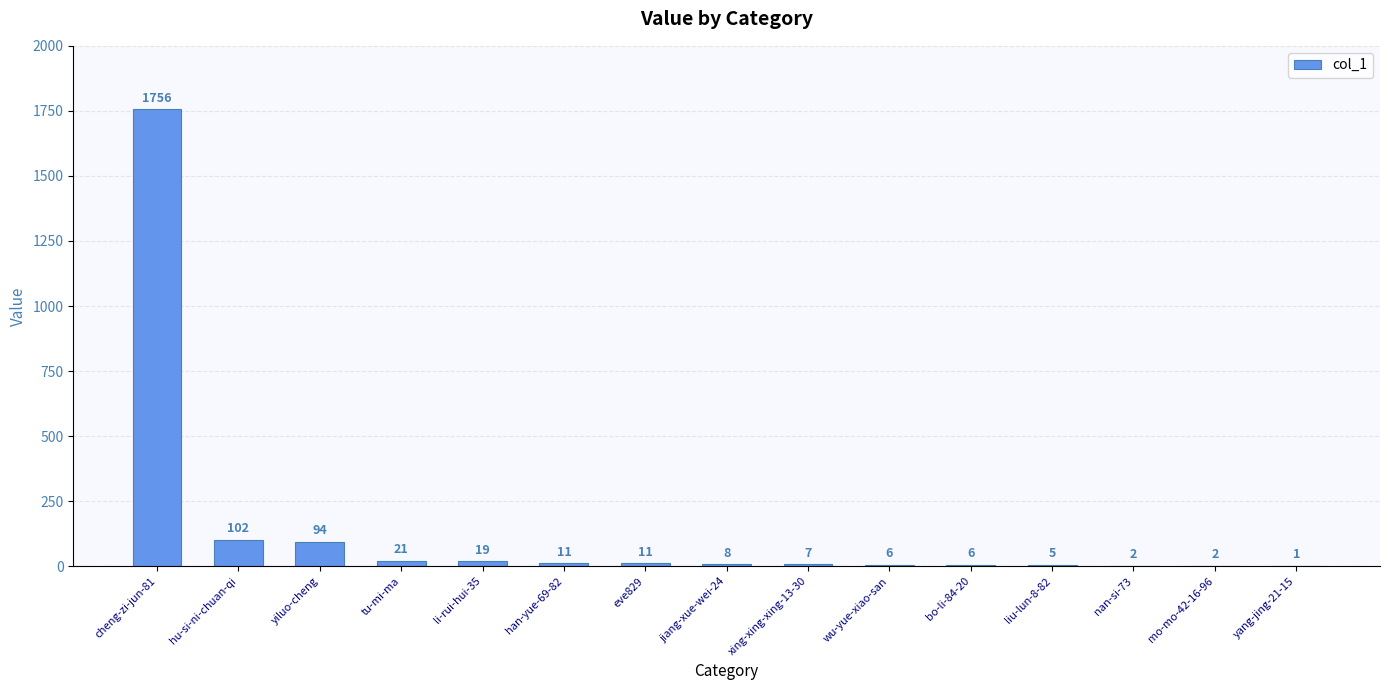

Which has a higher value, hu-si-ni-chuan-qi or jiang-xue-wei-24?

hu-si-ni-chuan-qi